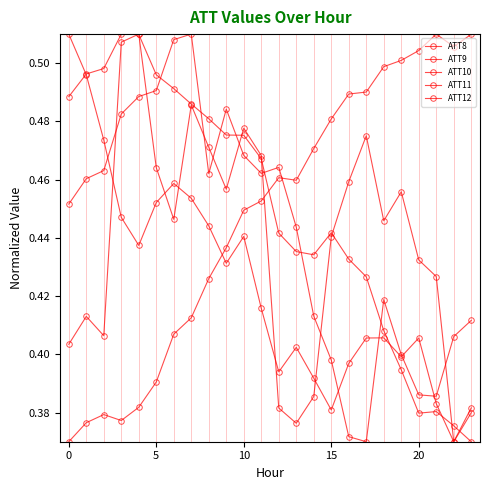

What is the greatest value displayed?

0.5